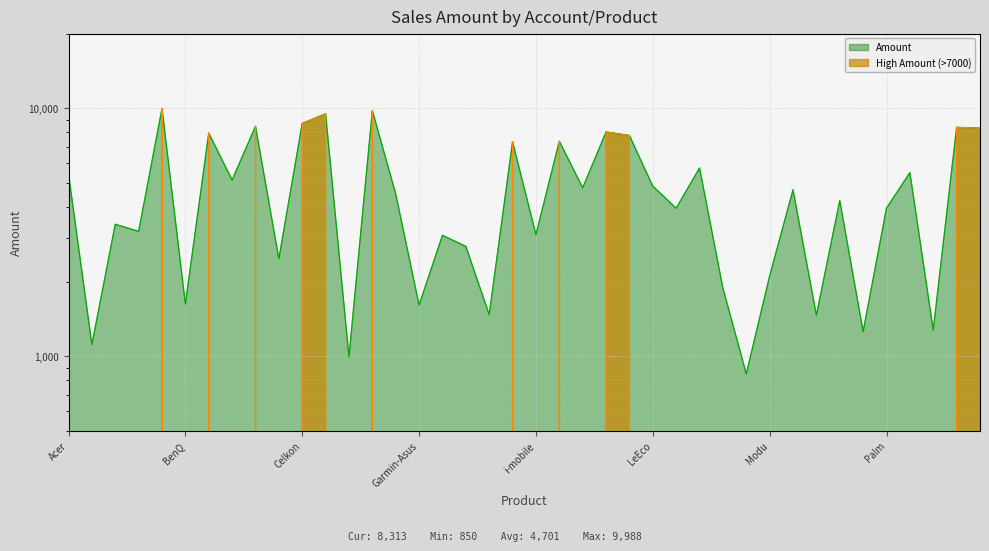

How many points are higher than both their immediate neighbors (excluding endpoints)?

15